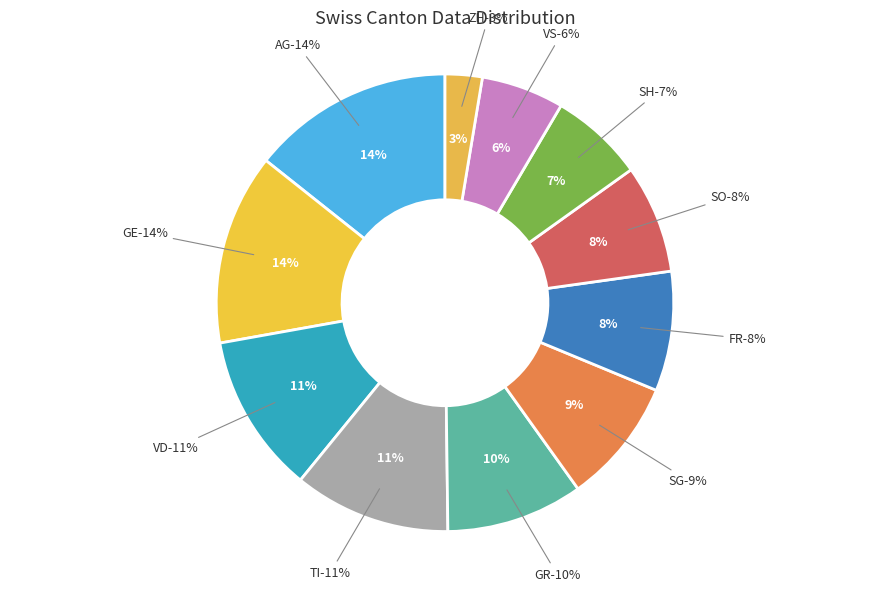

Is there any slice that represents more than half of the pie?

No